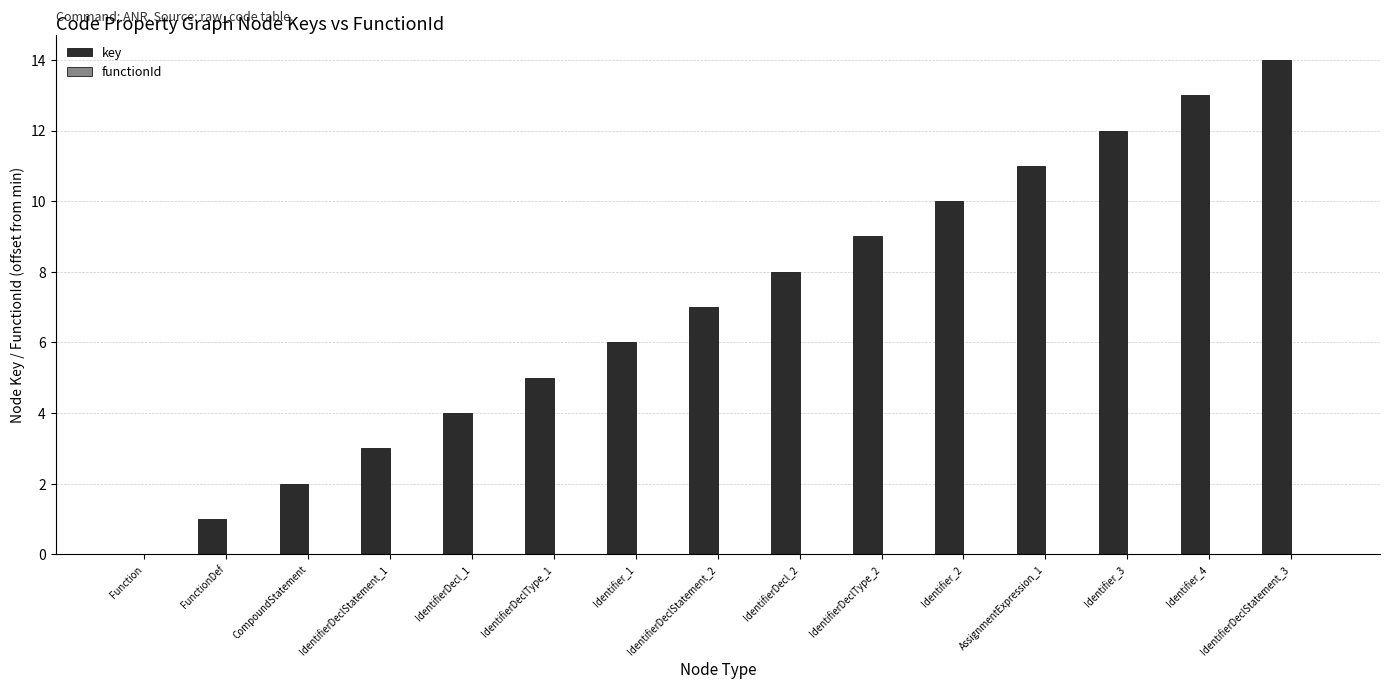

What is the change in value from AssignmentExpression_1 to Identifier_4?

+2